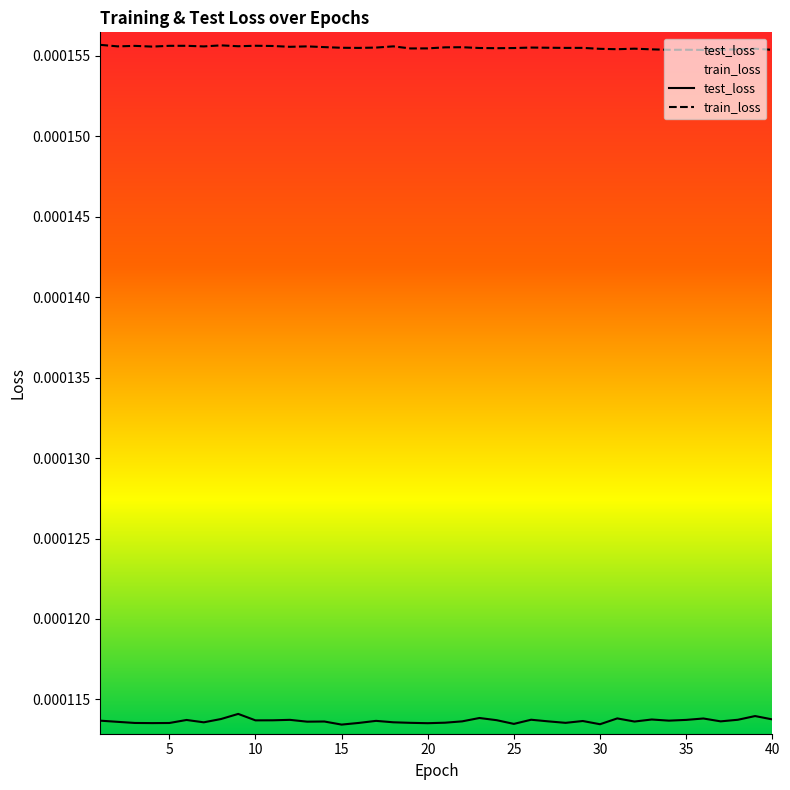

Which series has the largest total across all categories?

train_loss